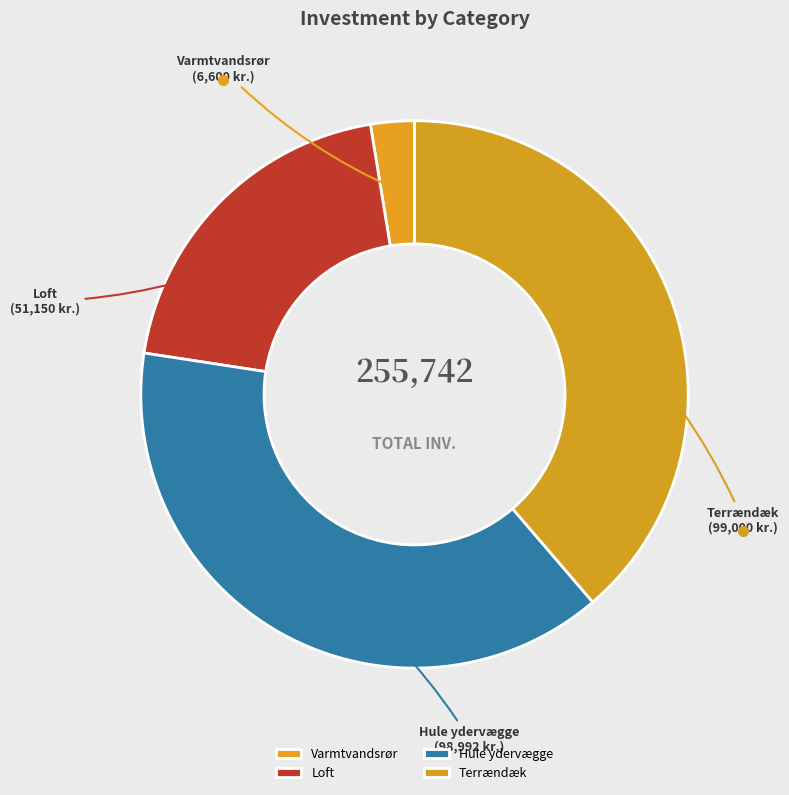

Which slice is the smallest?

Varmtvandsrør